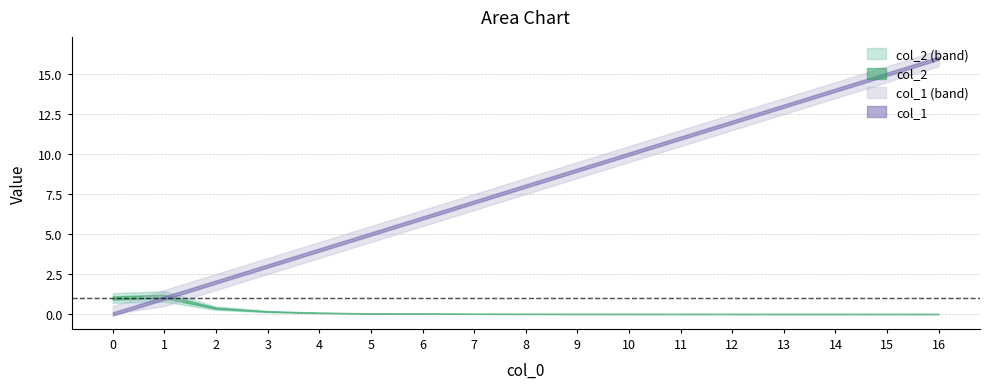

Reading left to right, list all the values displayed in this chart.

col_2: 0=1.0	1=1.1	2=0.4	3=0.2	4=0.1	5=0.0	6=0.0	7=0.0	8=0.0	9=0.0	10=0.0	11=0.0	12=0.0	13=0.0	14=0.0	15=0.0	16=0.0
col_1: 0=0.0	1=1.0	2=2.0	3=3.0	4=4.0	5=5.0	6=6.0	7=7.0	8=8.0	9=9.0	10=10.0	11=11.0	12=12.0	13=13.0	14=14.0	15=15.0	16=16.0